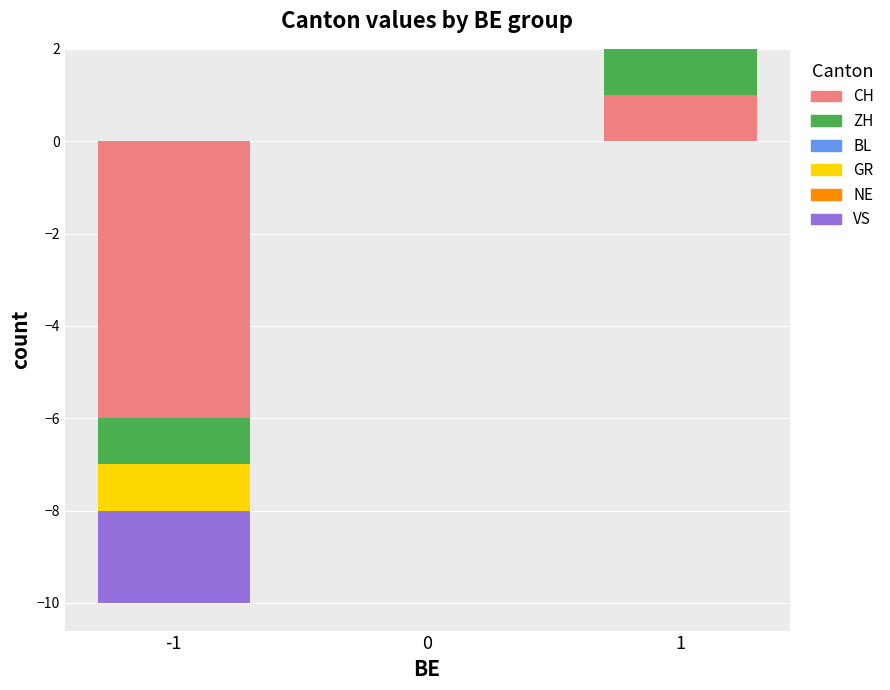

Which category has the lowest value in the VS series?

-1